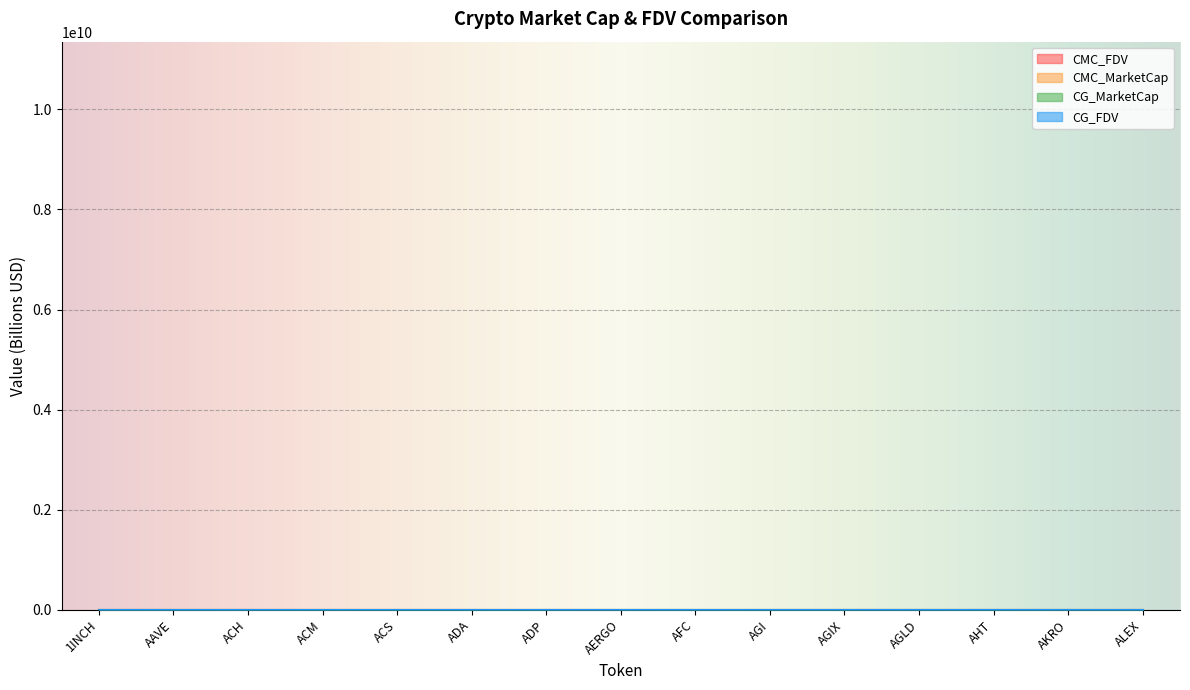

What is the label of the 7th point from the right?

AFC